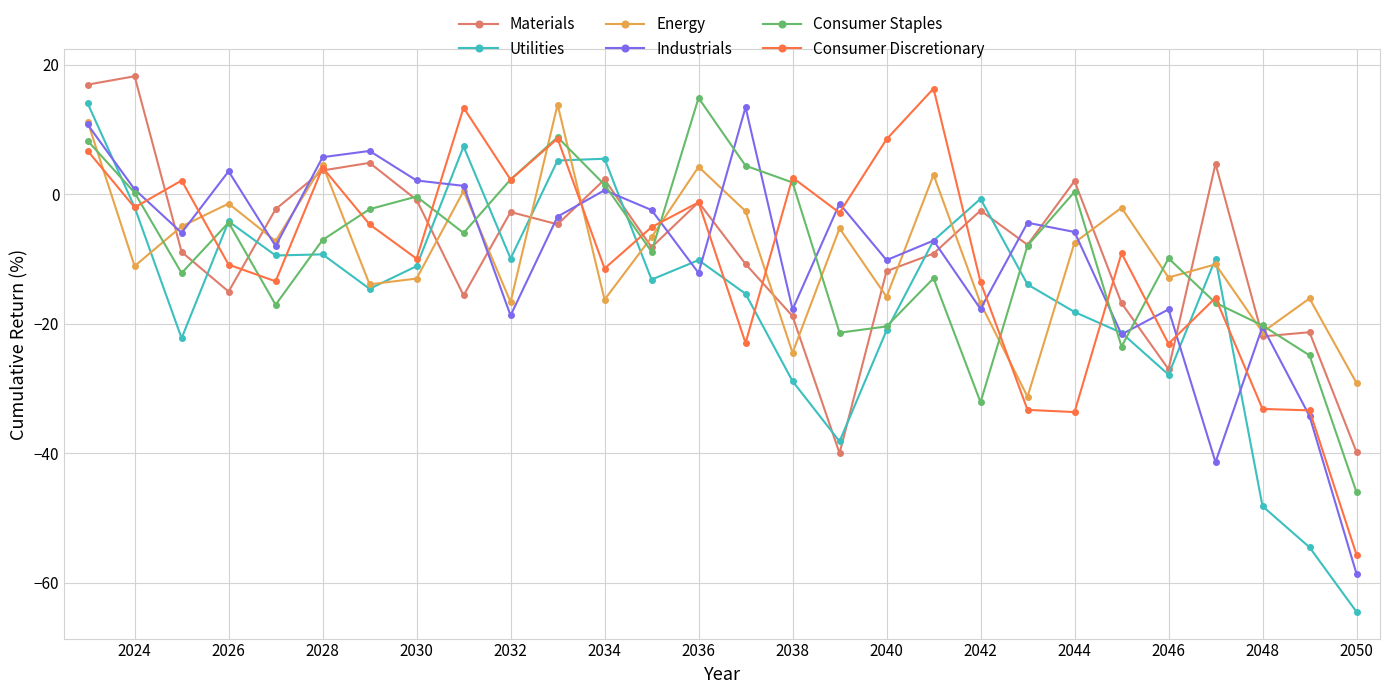

What is the greatest value displayed?

18.2